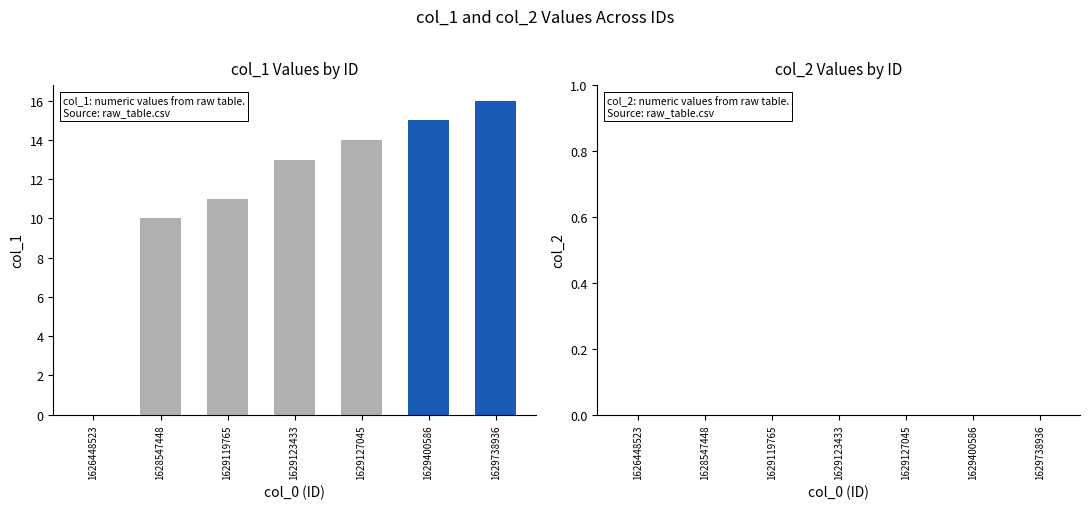

At how many categories does at least one series exceed 11?

4